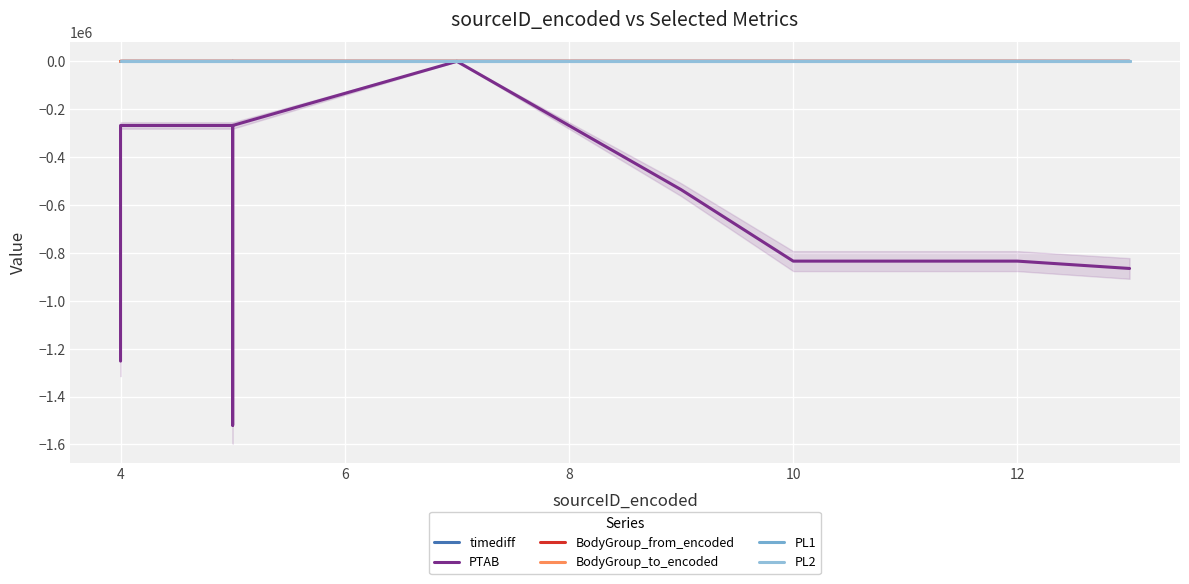

How many data points does each series have?

15